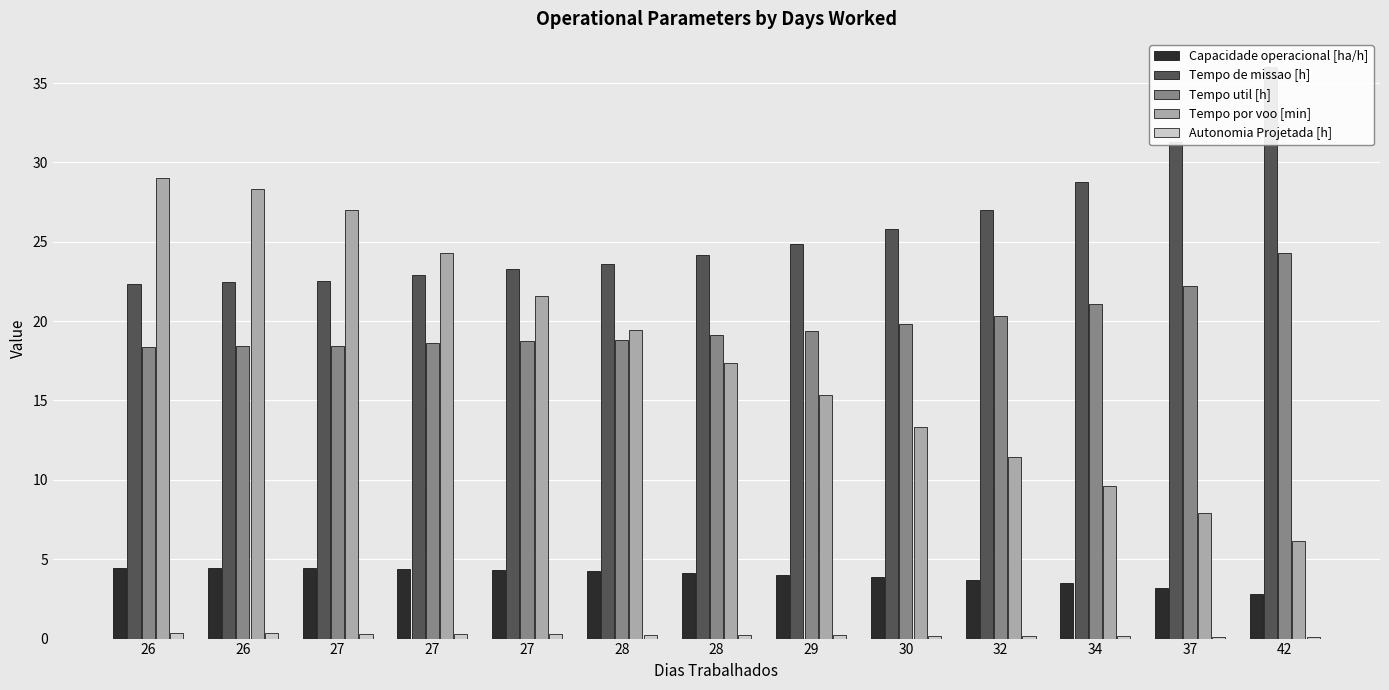

What are all the series names shown in the legend?

Capacidade operacional [ha/h], Tempo de missao [h], Tempo util [h], Tempo por voo [min], Autonomia Projetada [h]